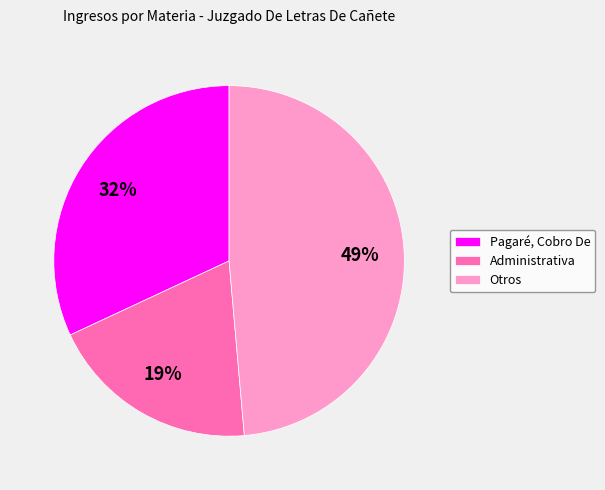

To the nearest percent, what is the average slice percentage?

33%